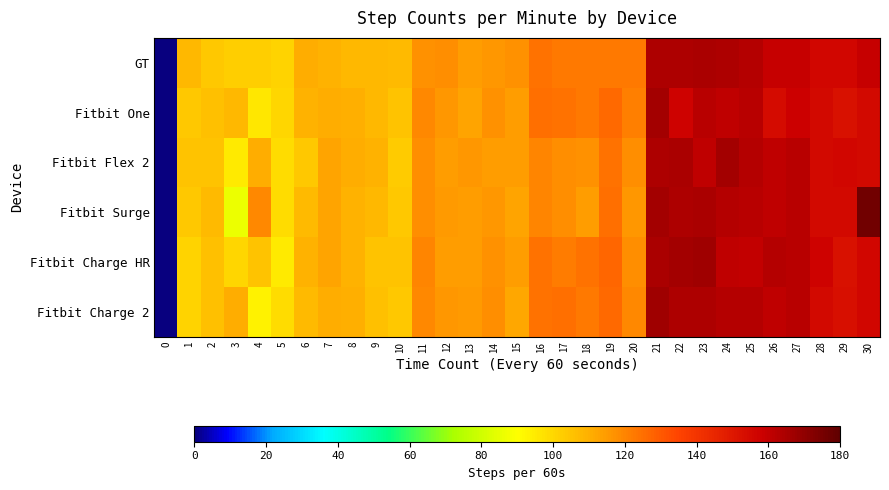

At which category is the sum across all series the highest?

21